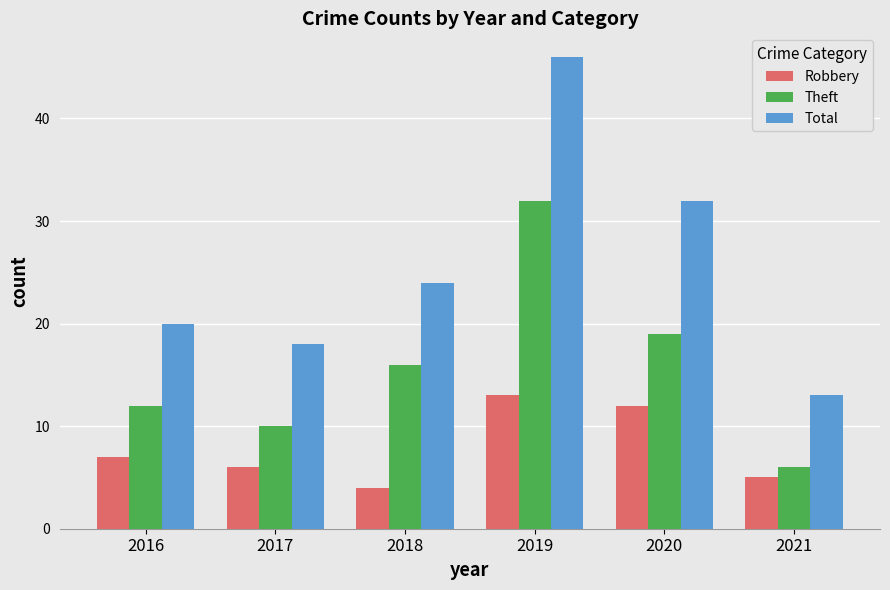

What is the sum of the Theft values at 2021 and 2018?

22